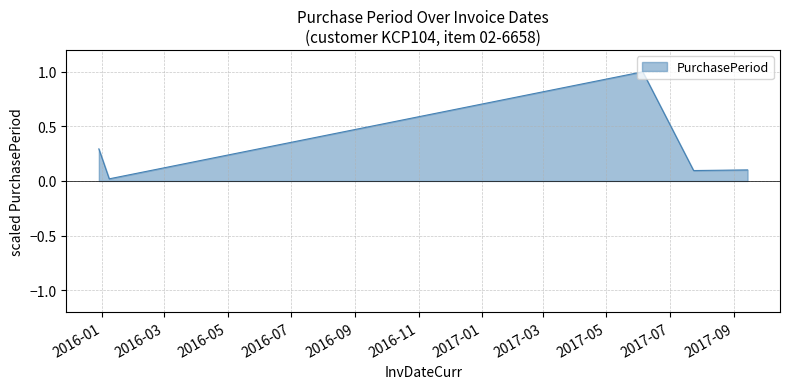

Does the chart have visible grid lines?

Yes